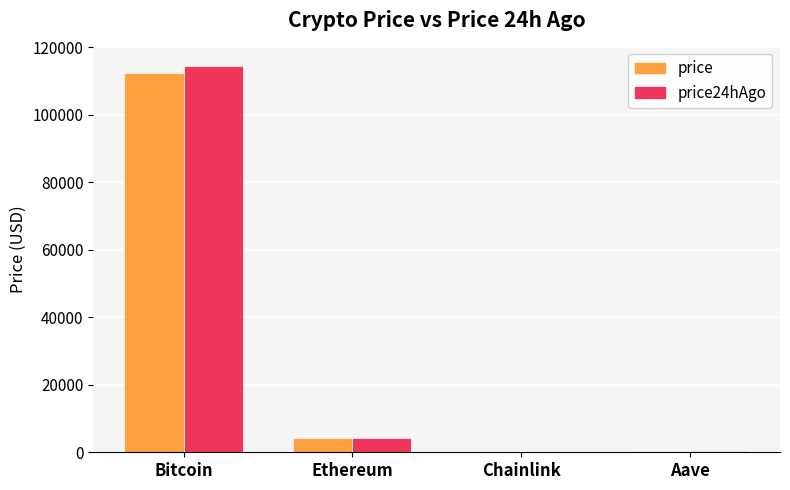

At which category is the sum across all series the highest?

Bitcoin